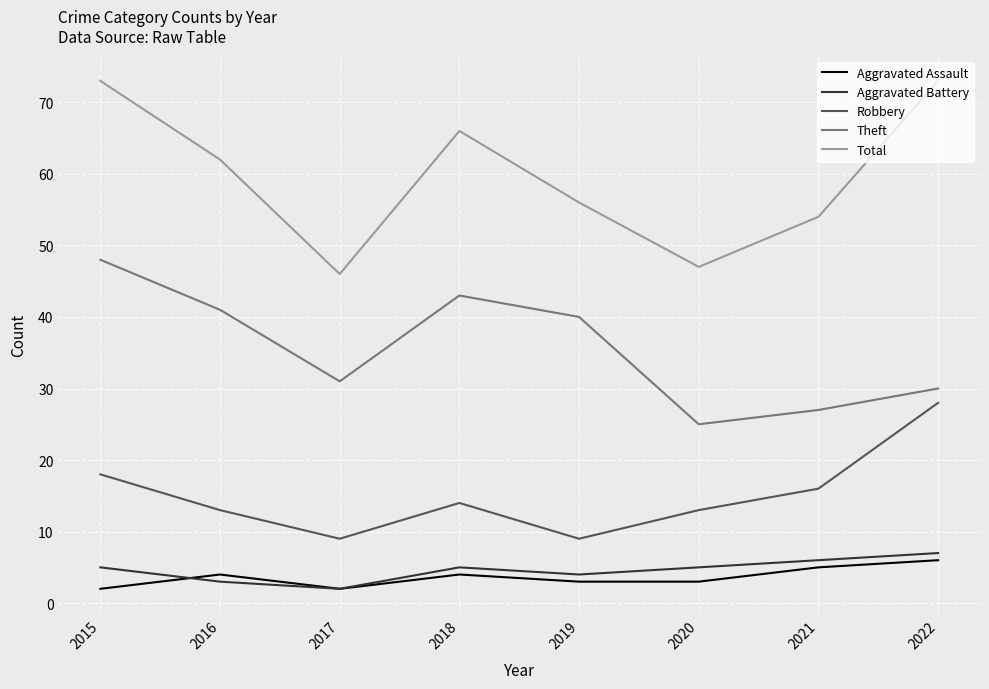

At which label does Theft reach its peak?

2015